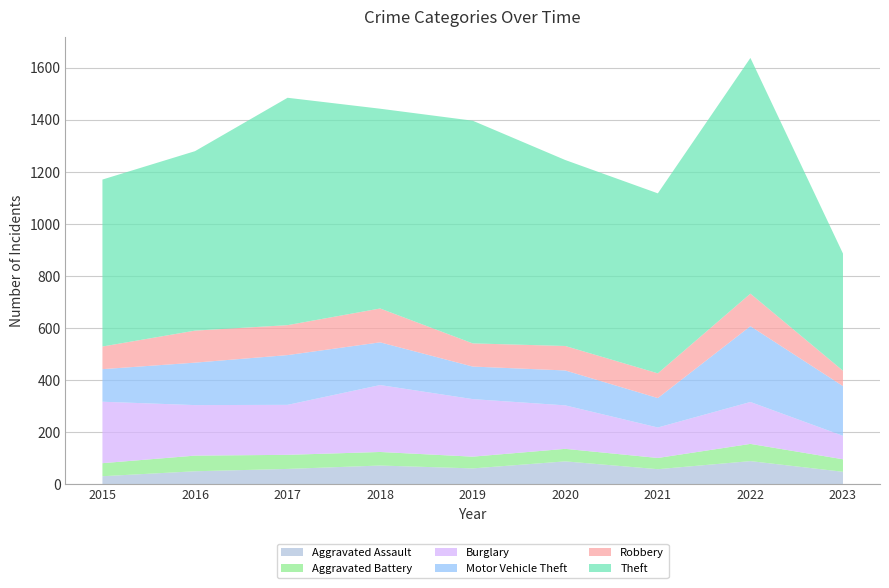

Reading left to right, transcribe all the data shown in this chart.

Aggravated Assault: 31	50	59	72	61	88	58	89	48
Aggravated Battery: 50	60	54	52	45	48	43	66	48
Burglary: 236	194	192	257	221	167	117	161	90
Motor Vehicle Theft: 125	163	191	164	125	134	113	291	191
Robbery: 87	123	115	130	89	94	95	125	59
Theft: 641	689	873	767	855	714	691	905	450